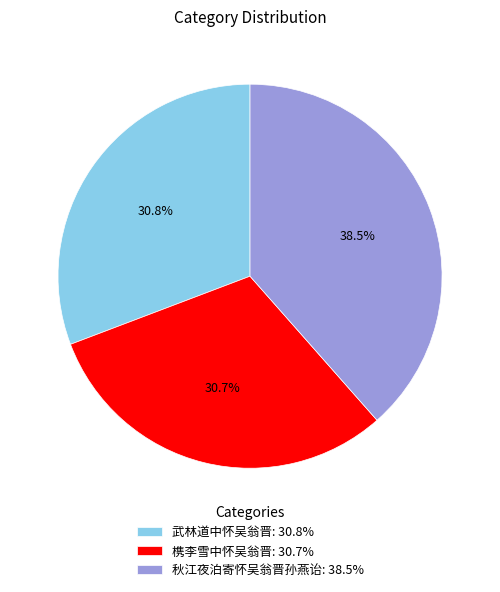

Which category has the biggest portion of the pie?

秋江夜泊寄怀吴翁晋孙燕诒